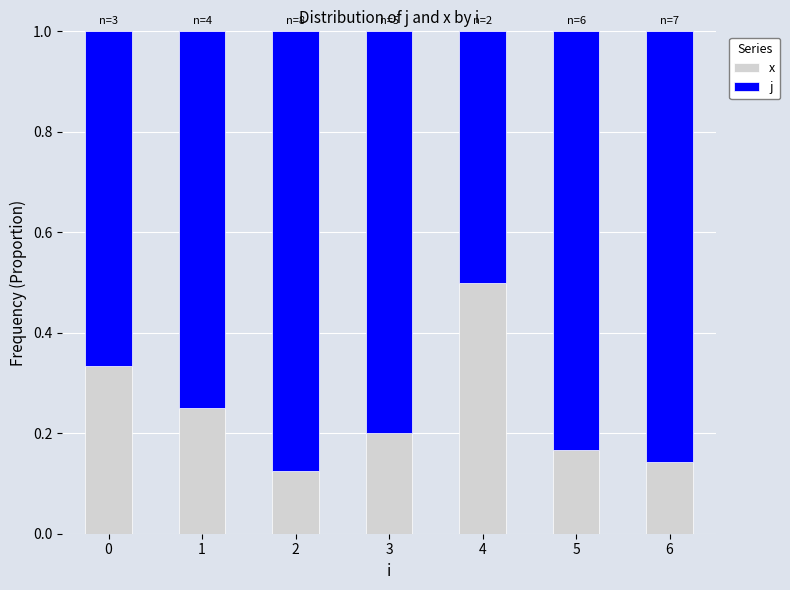

The x series shows 0.5 at 0. True or false?

False